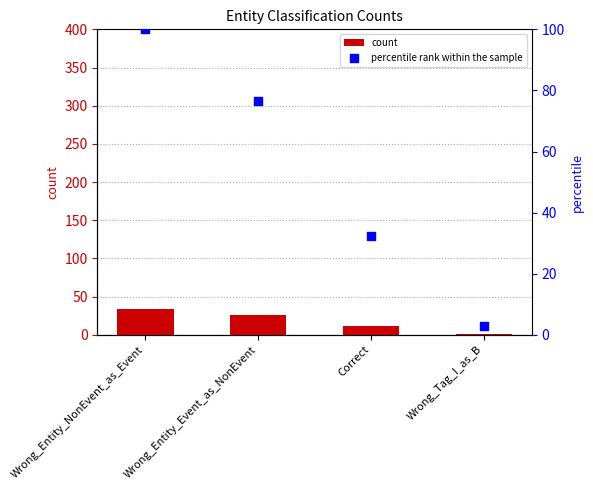

Which series contains the lowest Y value?

count